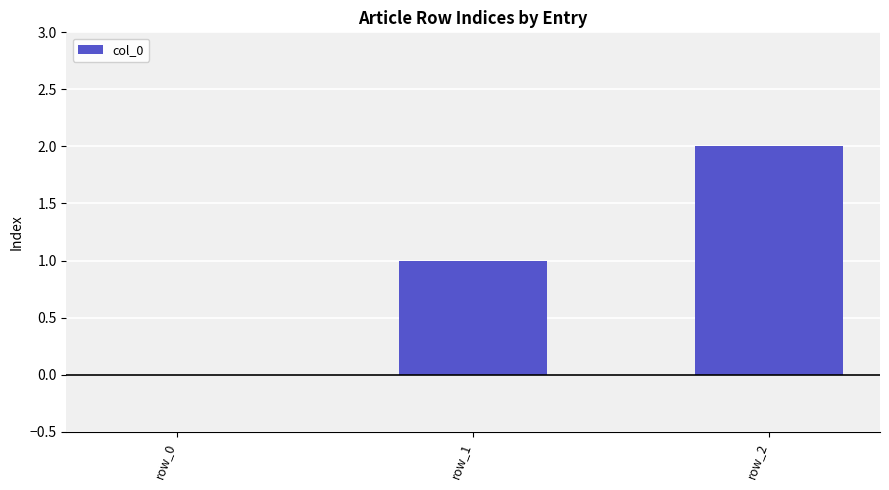

How many data points does each series have?

3